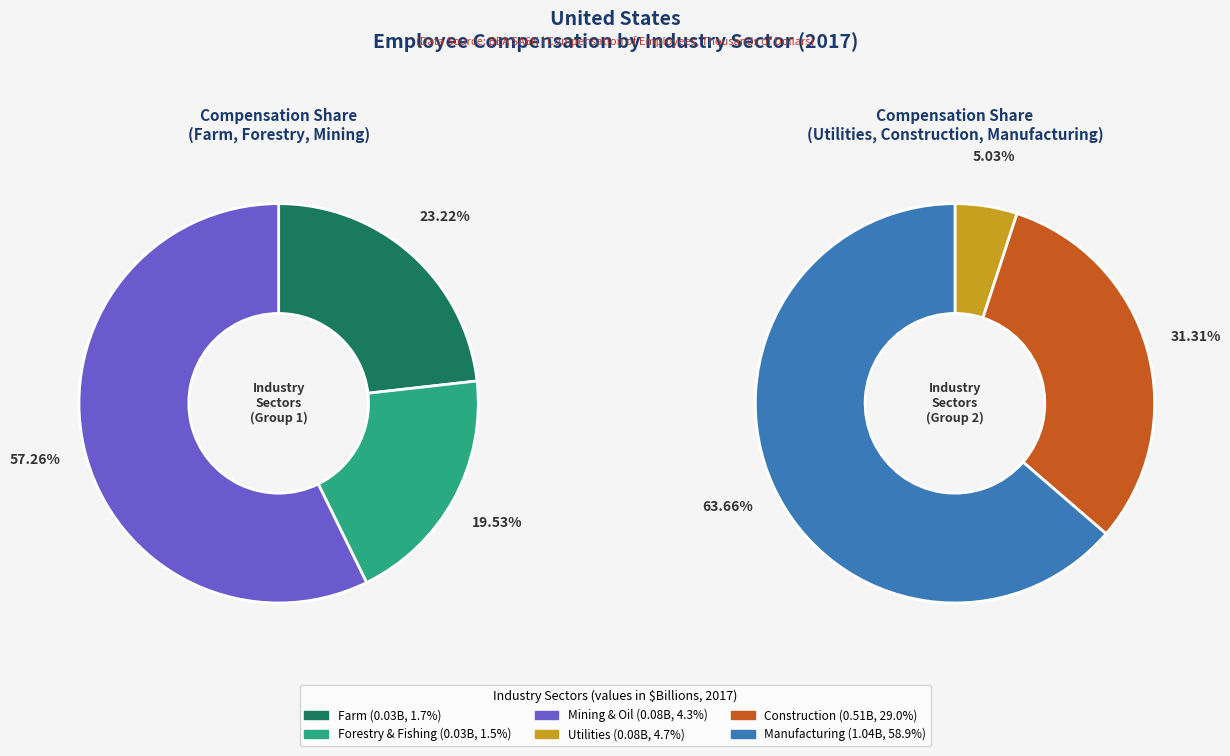

Which series has the widest spread of values?

Construction